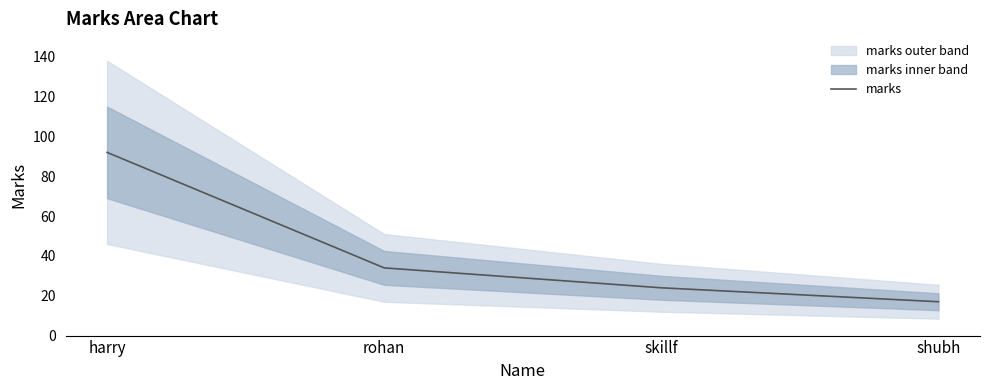

The value at harry is 92. True or false?

True